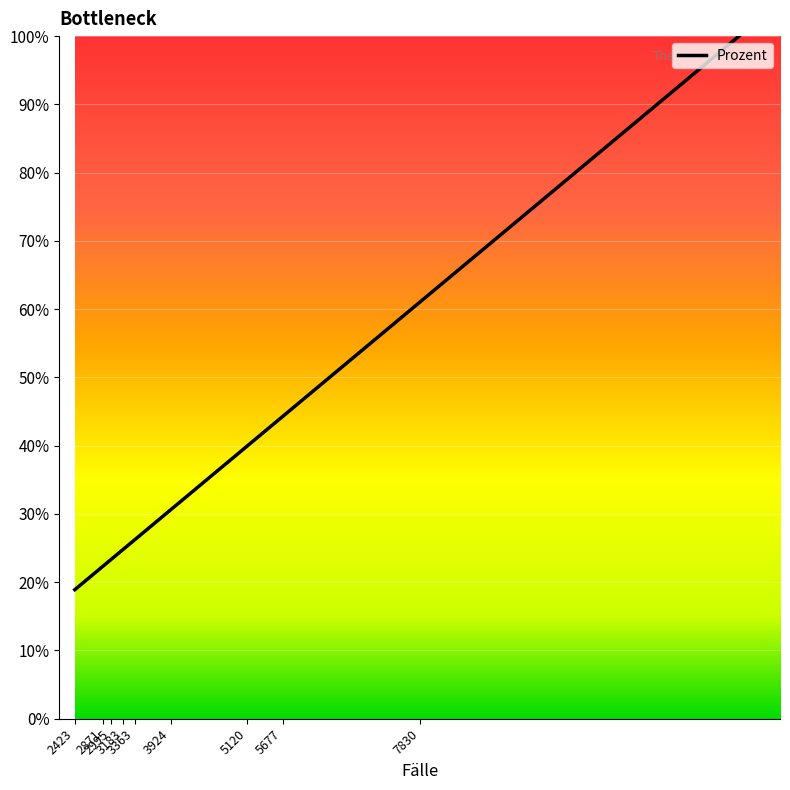

What is the minimum value shown in the chart?

18.9